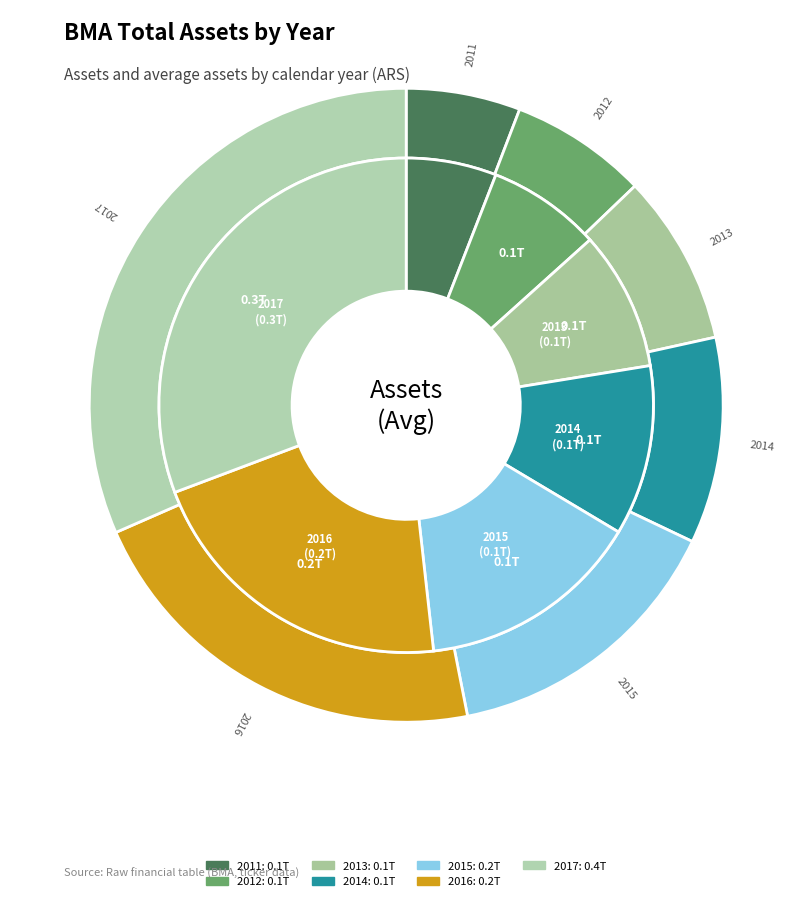

To the nearest percent, what is the difference between the largest and smallest slice percentages?

25%